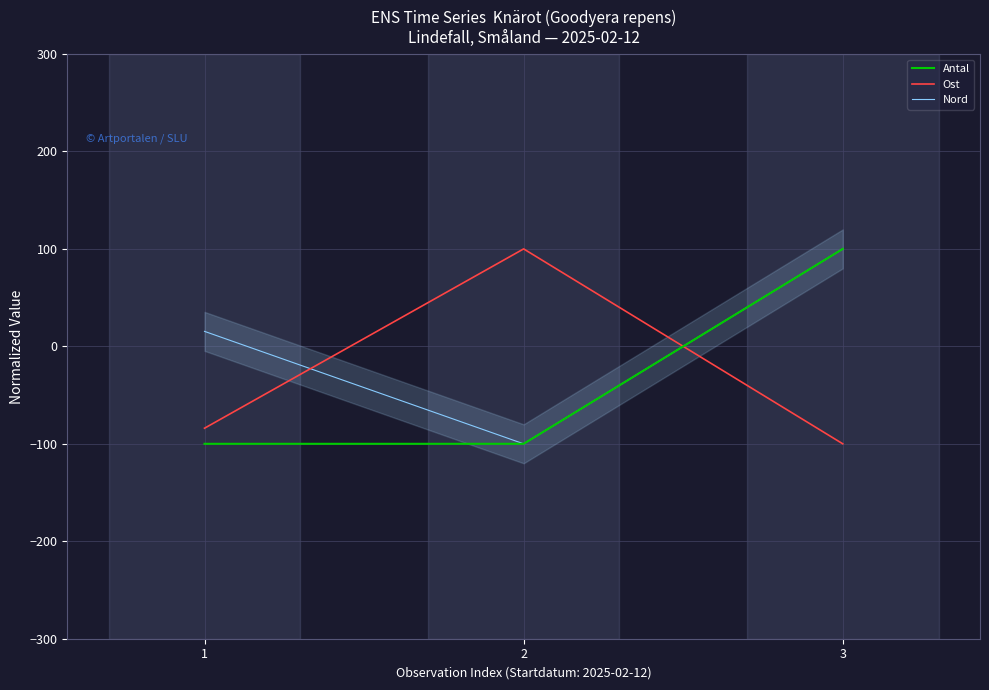

Is the value of Antal at 1 greater than the value of Nord at 1?

No